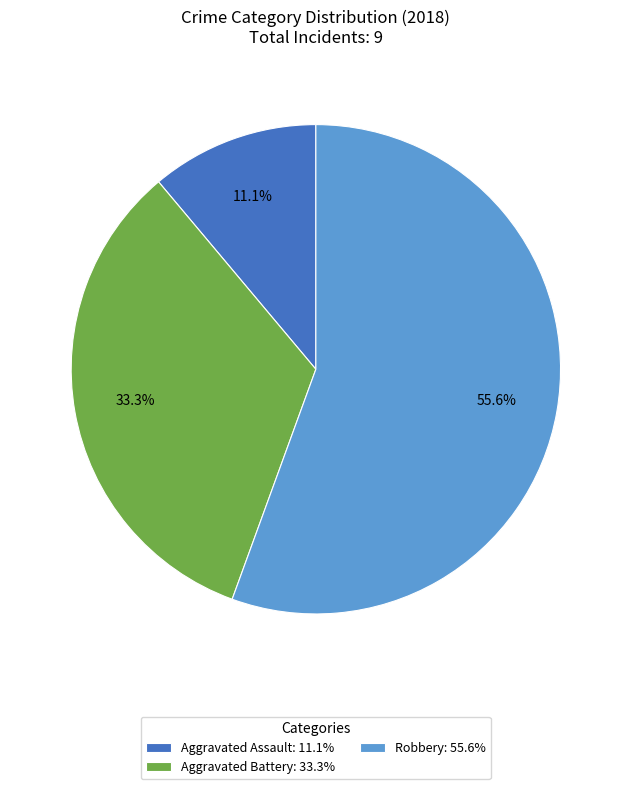

Does Robbery: 55.6% represent more than half of the total?

Yes